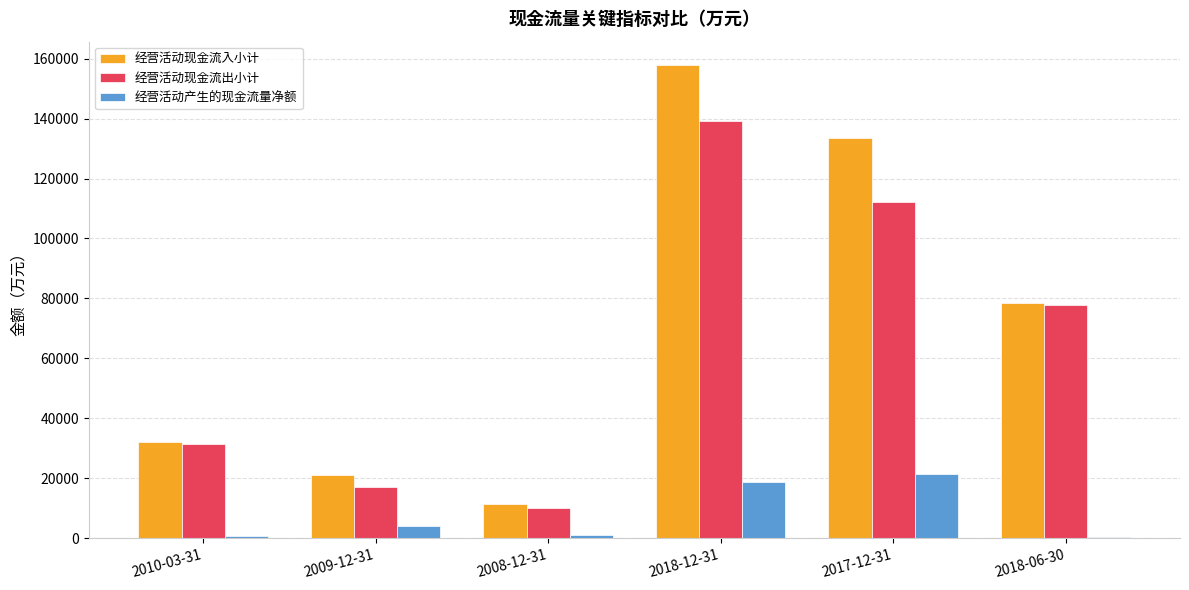

What is the difference between the second highest and second lowest values in the 经营活动现金流出小计 series?

95095